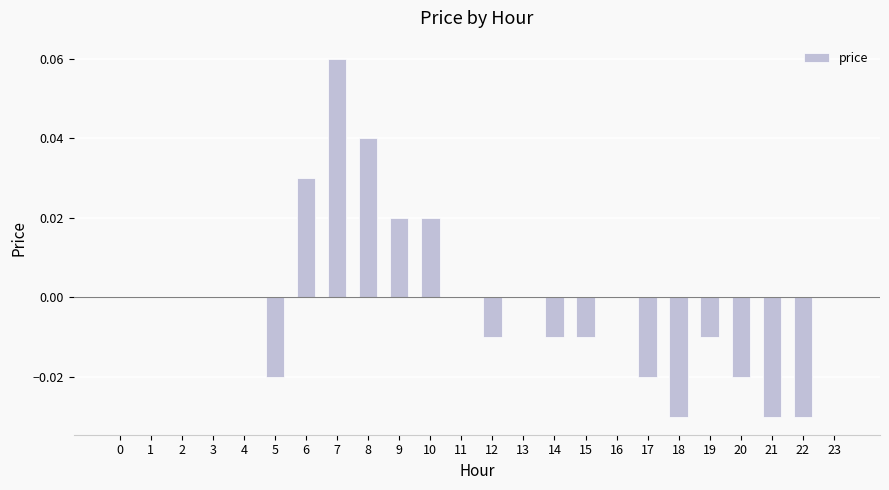

Is it true that the value at 10 is 0.0?

True